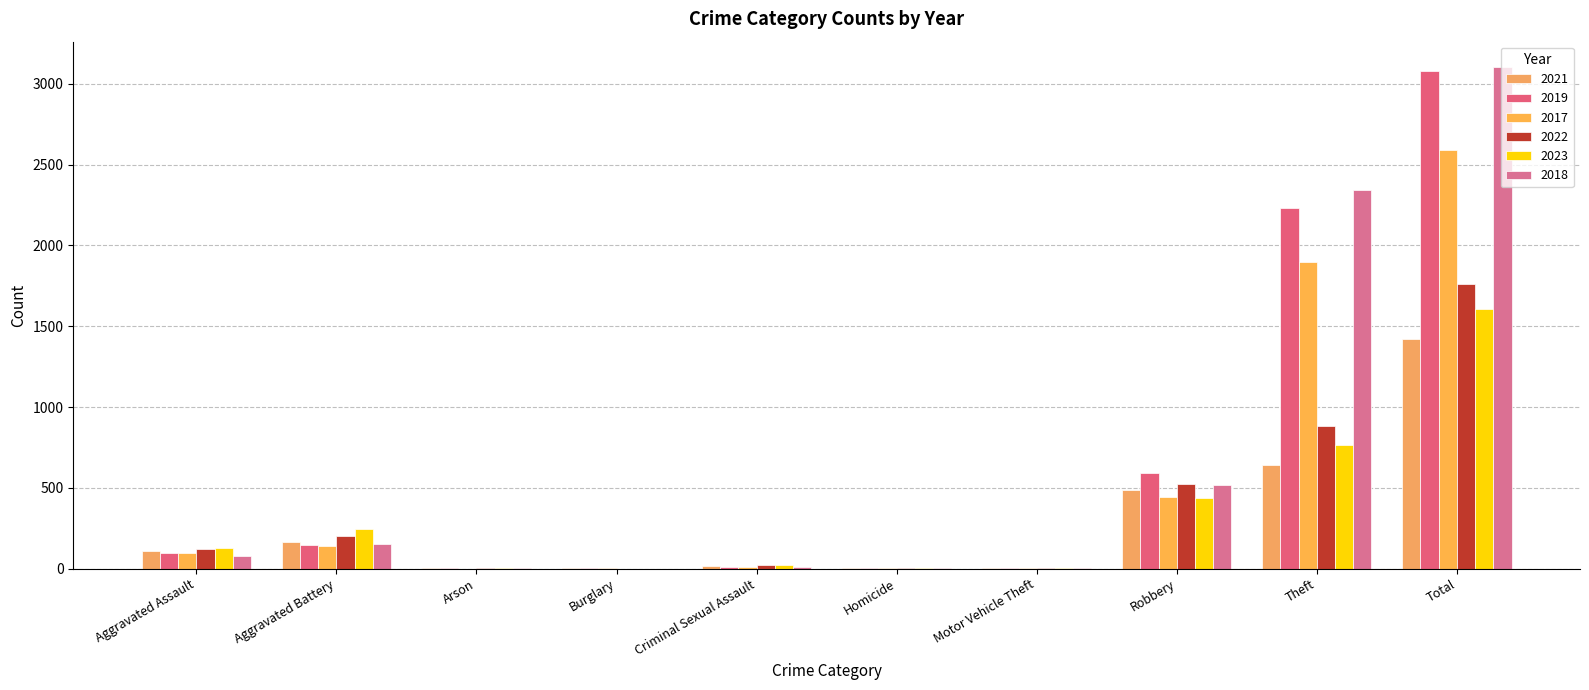

What is the average value of the 2023 series?

322